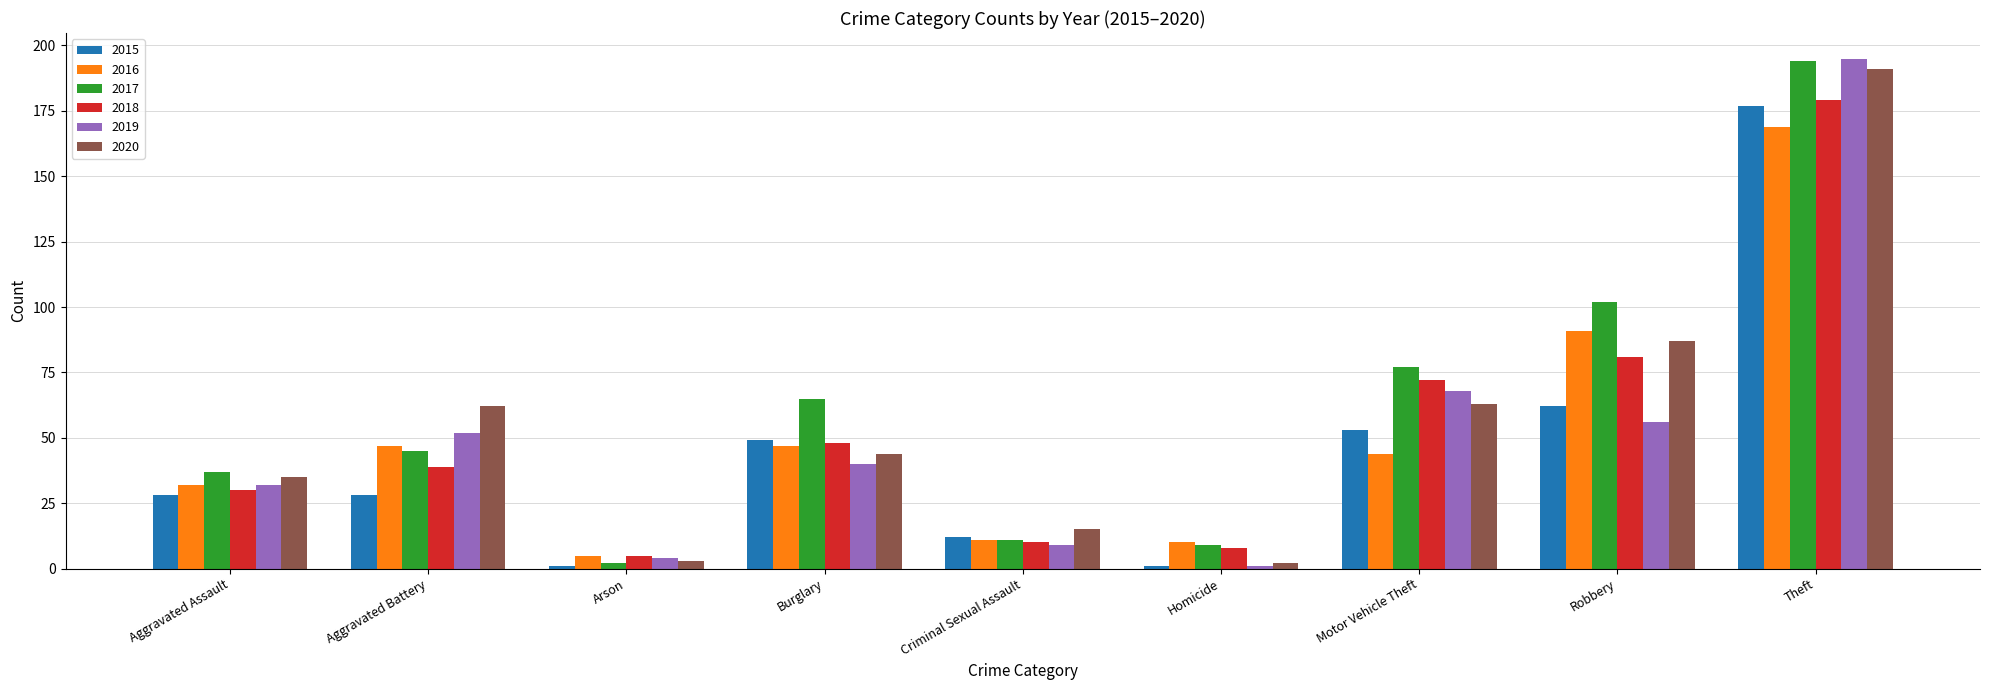

Are the bars horizontal?

No